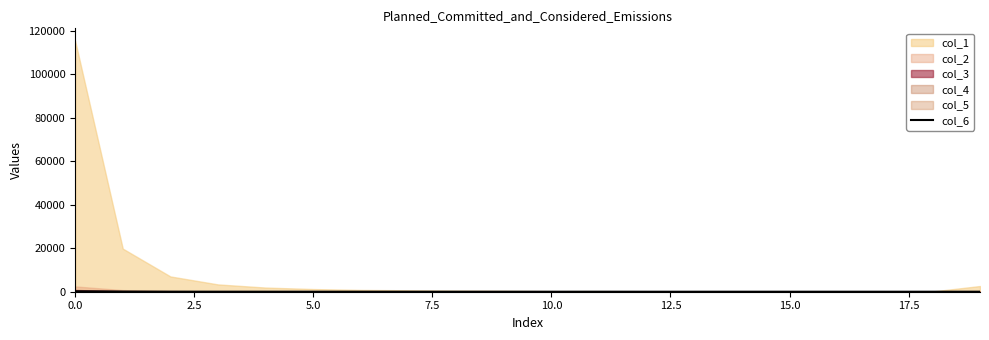

What is the label of the 6th point from the right?

14